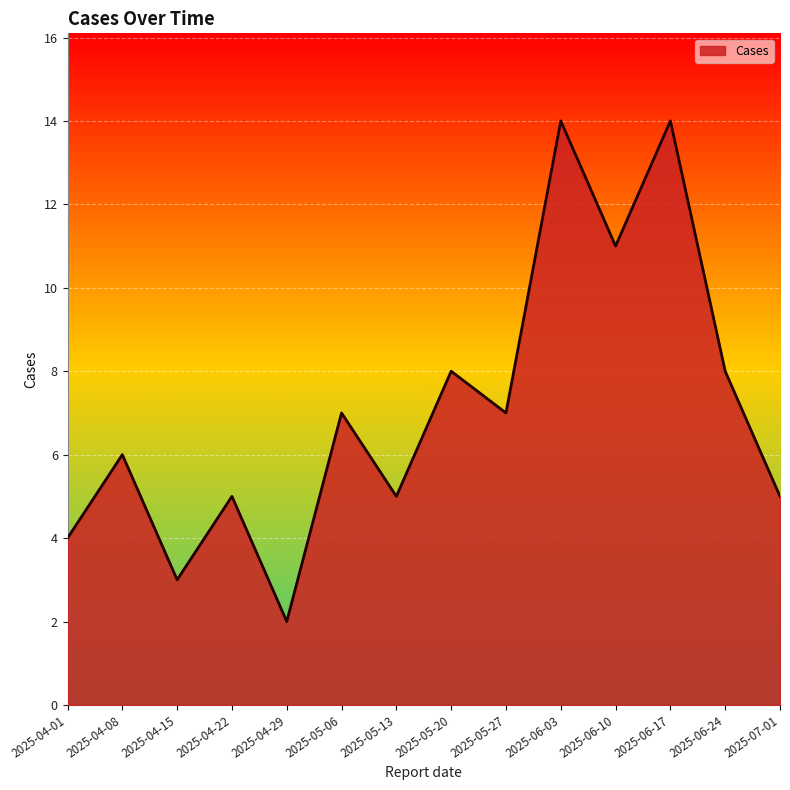

Reading left to right, list all the values displayed in this chart.

2025-04-01=4	2025-04-08=6	2025-04-15=3	2025-04-22=5	2025-04-29=2	2025-05-06=7	2025-05-13=5	2025-05-20=8	2025-05-27=7	2025-06-03=14	2025-06-10=11	2025-06-17=14	2025-06-24=8	2025-07-01=5